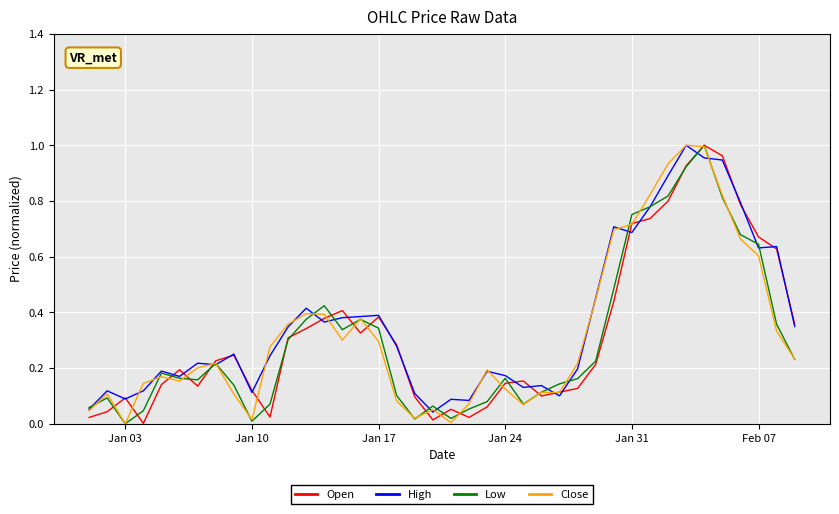

Does the chart have visible grid lines?

Yes